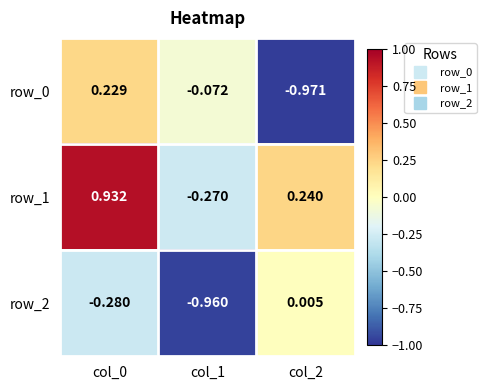

What is the total value across all series at col_1?

-1.3